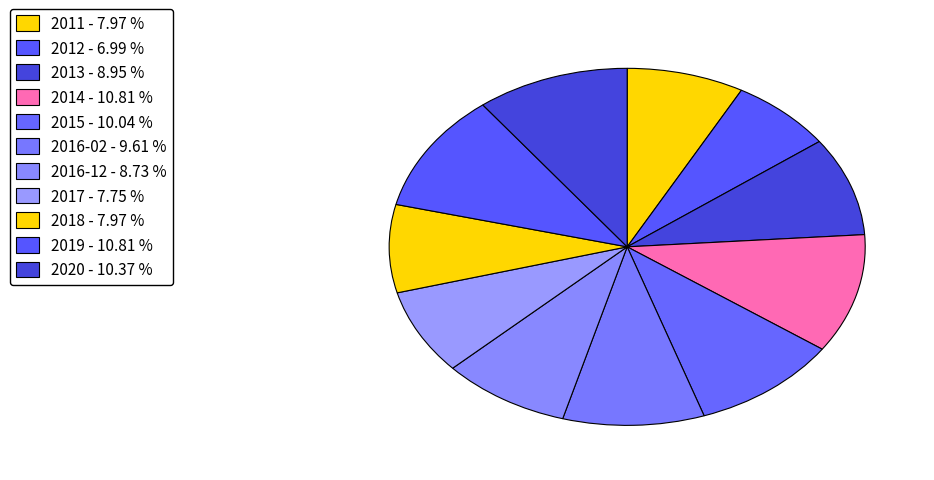

Which has a higher value, 2018 or 2015?

2015